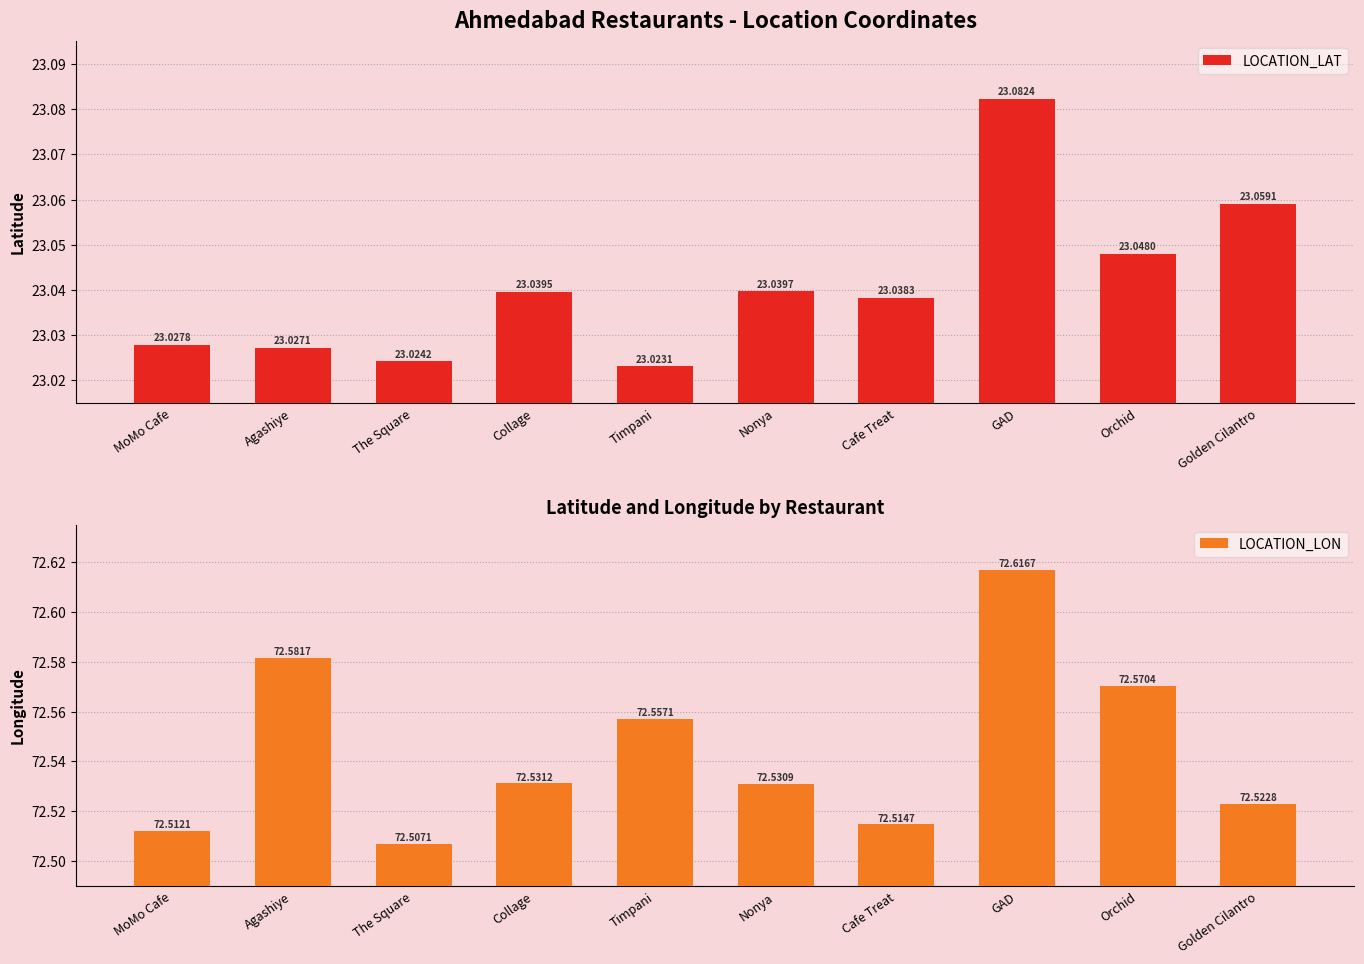

List the series in order of their peak value, highest first.

LOCATION_LON, LOCATION_LAT